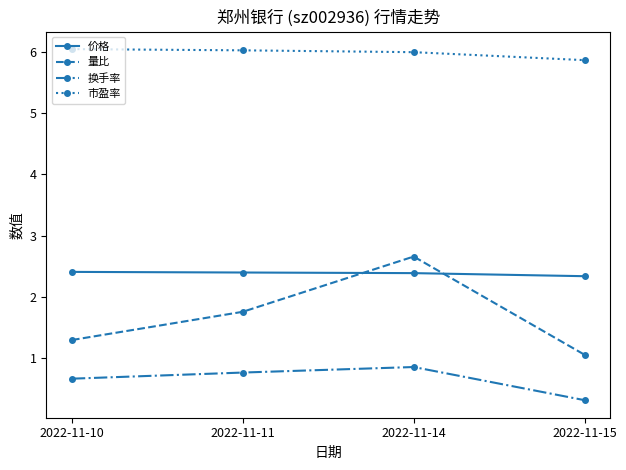

Reading right to left, list all the values displayed in this chart.

价格: 2022-11-15=2.3	2022-11-14=2.4	2022-11-11=2.4	2022-11-10=2.4
量比: 2022-11-15=1.1	2022-11-14=2.7	2022-11-11=1.8	2022-11-10=1.3
换手率: 2022-11-15=0.3	2022-11-14=0.9	2022-11-11=0.8	2022-11-10=0.7
市盈率: 2022-11-15=5.9	2022-11-14=6.0	2022-11-11=6.0	2022-11-10=6.0